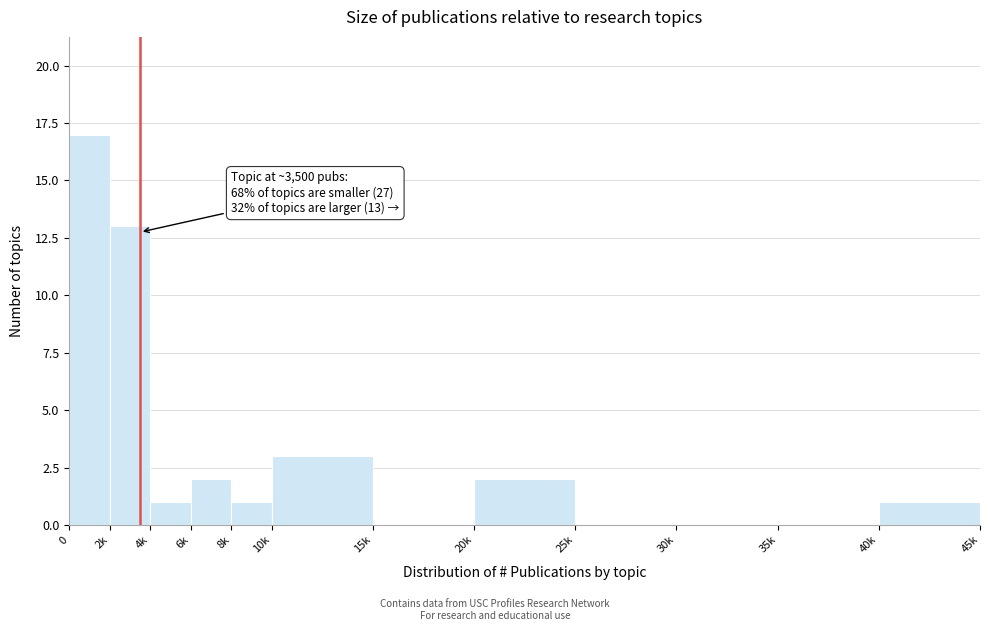

Reading left to right, what are all the values shown in this chart?

0=17	2k=13	4k=1	6k=2	8k=1	10k=3	15k=0	20k=2	25k=0	30k=0	35k=0	40k=1